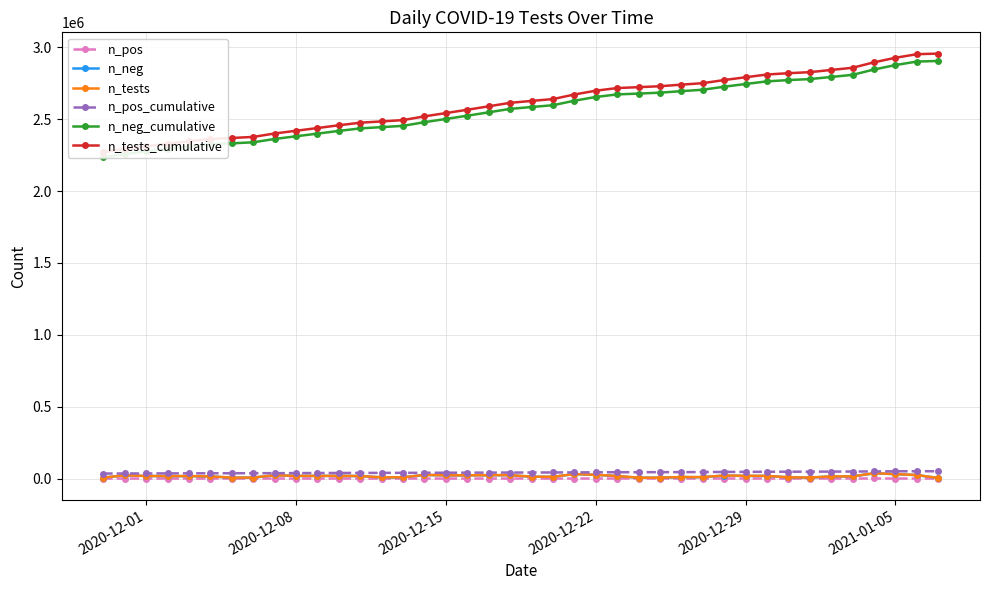

True or false: n_pos_cumulative and n_pos cross at least once.

False